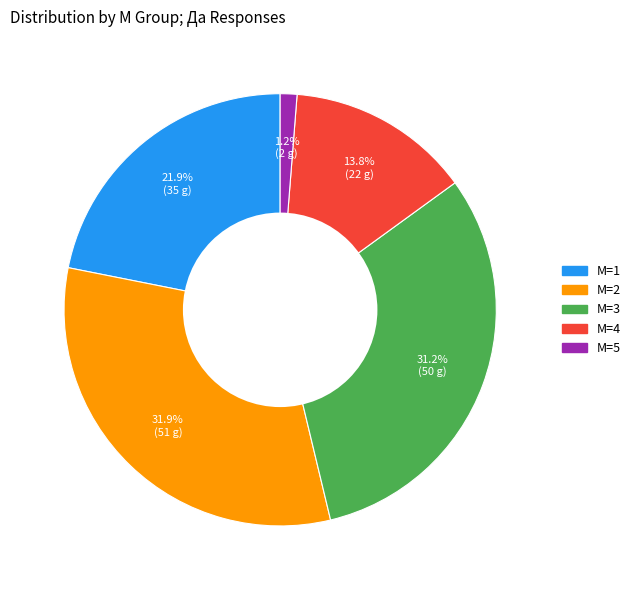

What percentage is the M=4 slice, to the nearest percent?

14%